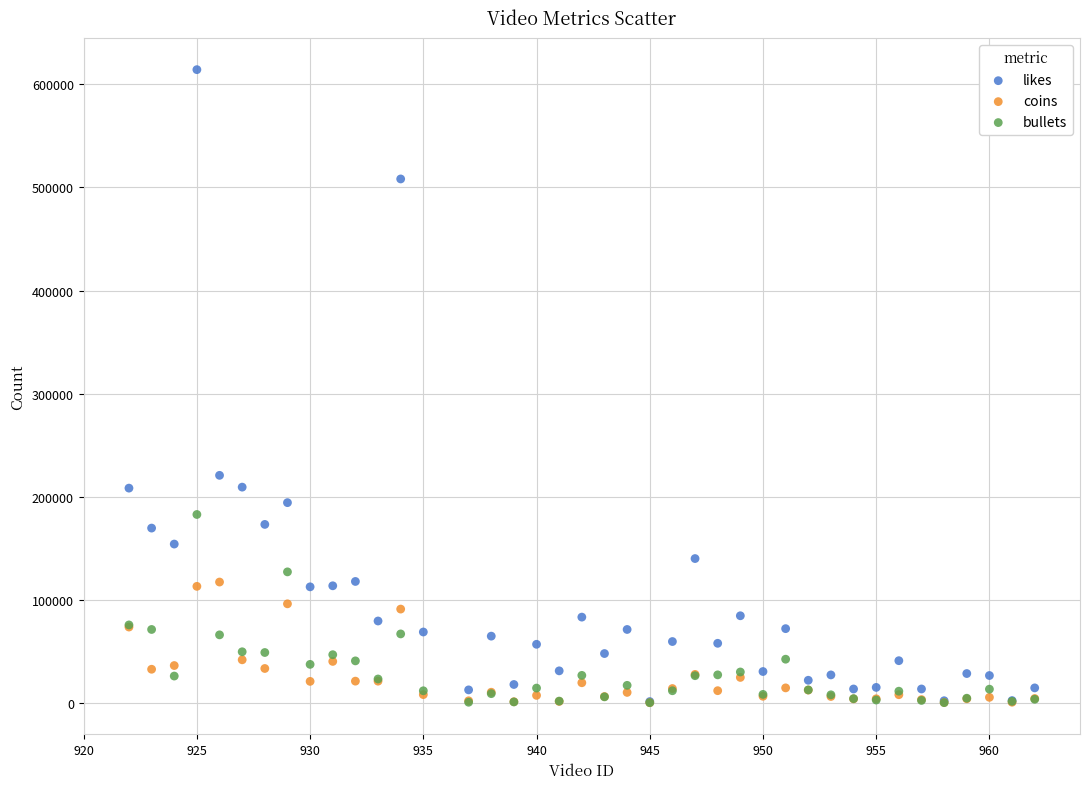

Across all series, what Y value is closest to 307184?

220638